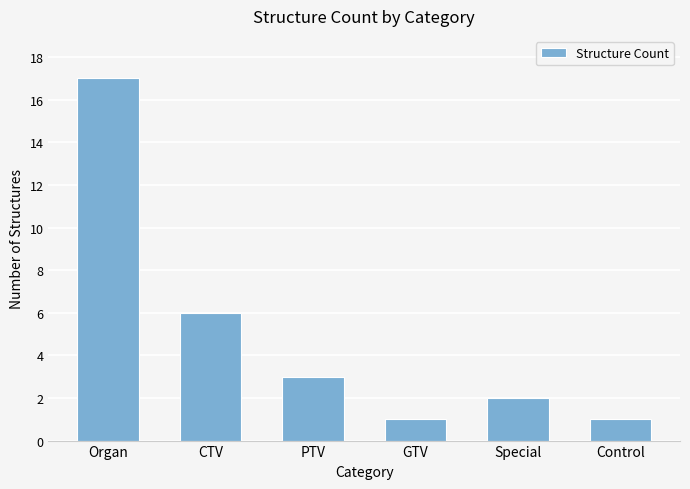

At which label does the data first exceed 3?

Organ